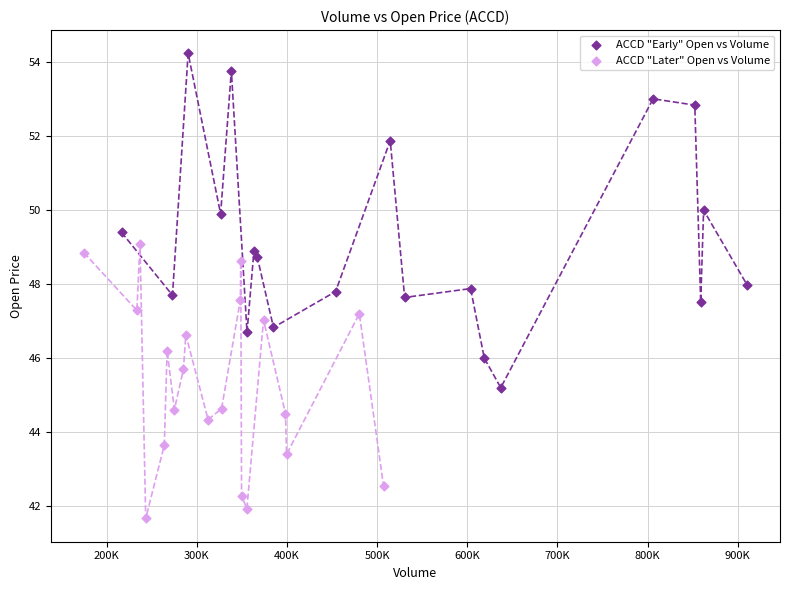

Which series reaches the minimum Y coordinate?

ACCD "Later" Open vs Volume